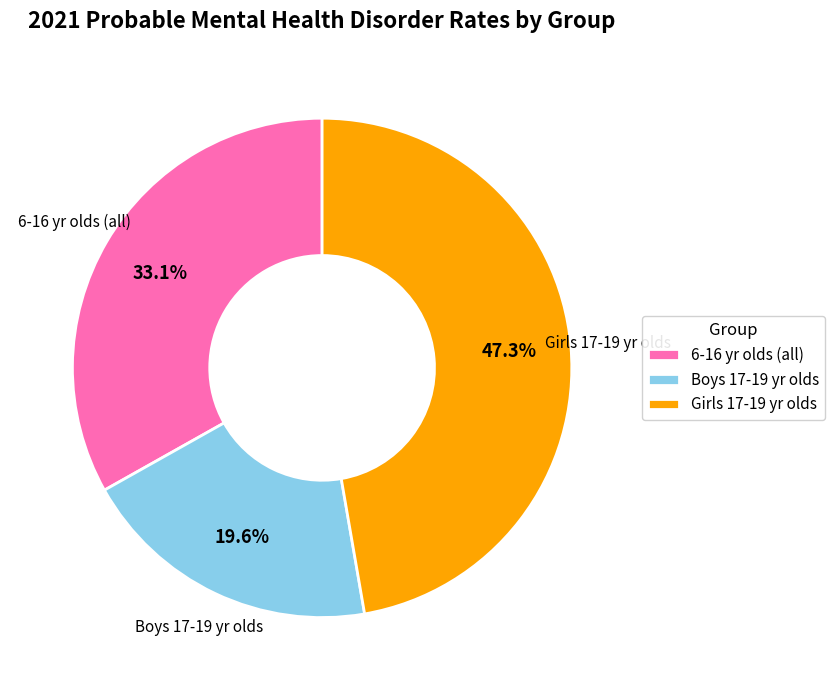

Is there a majority slice in this chart?

No